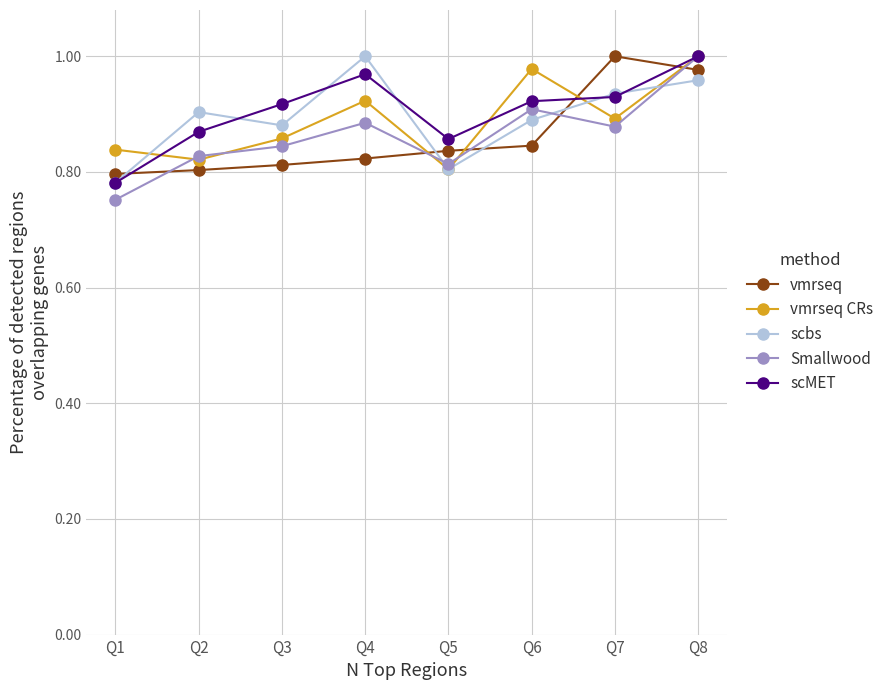

At which category is the sum across all series the highest?

Q8